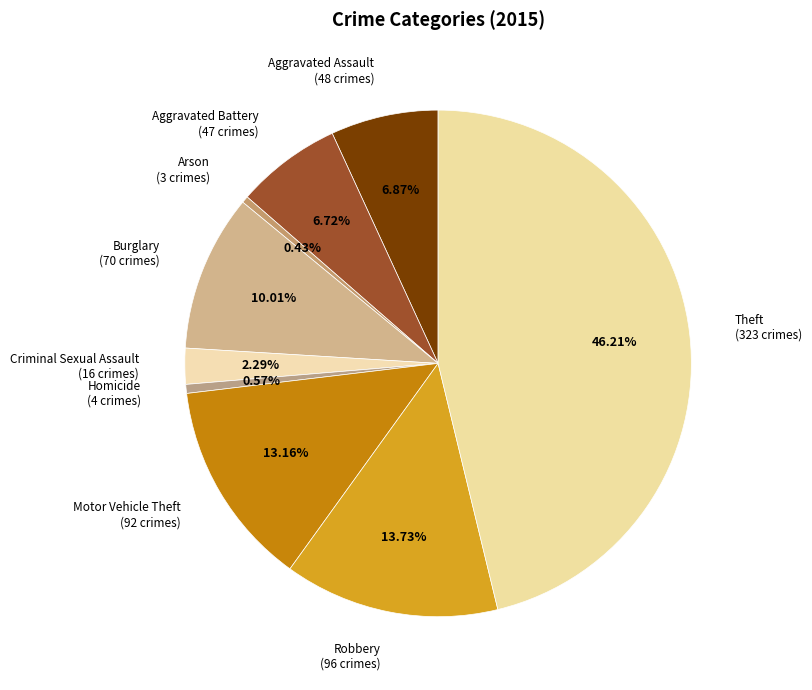

To the nearest percent, what is the difference between the largest and smallest slice percentages?

46%